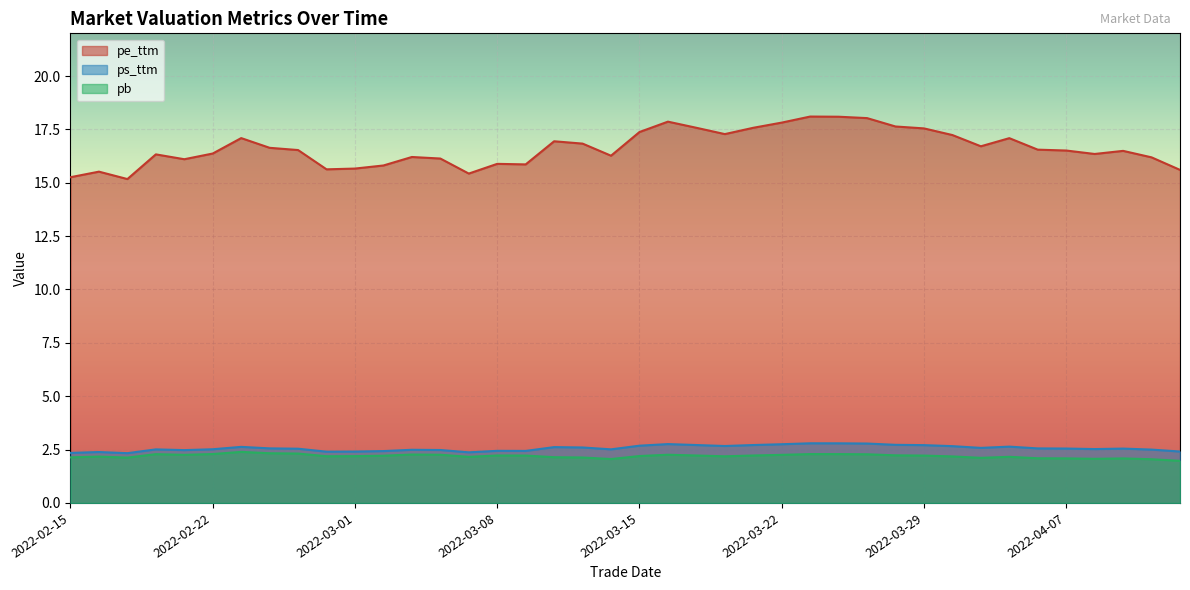

True or false: ps_ttm and pb cross at least once.

False